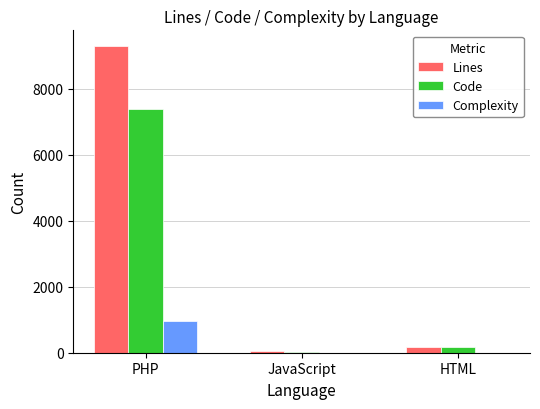

Which series has the largest range (max minus min)?

Lines